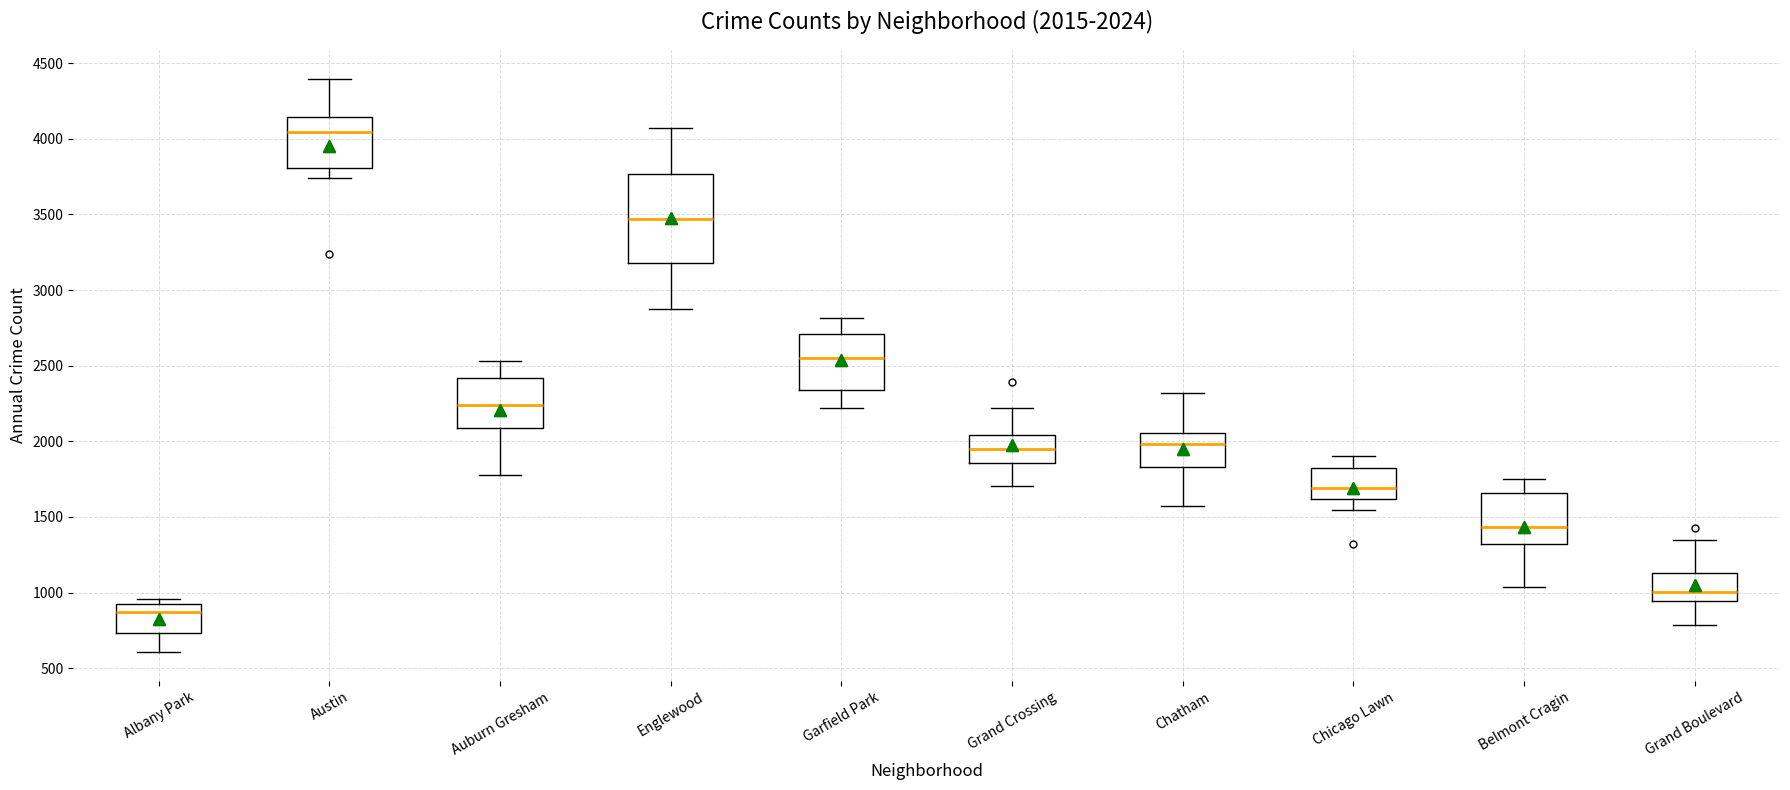

Which box is the tallest, from its lower edge to its upper edge?

Englewood